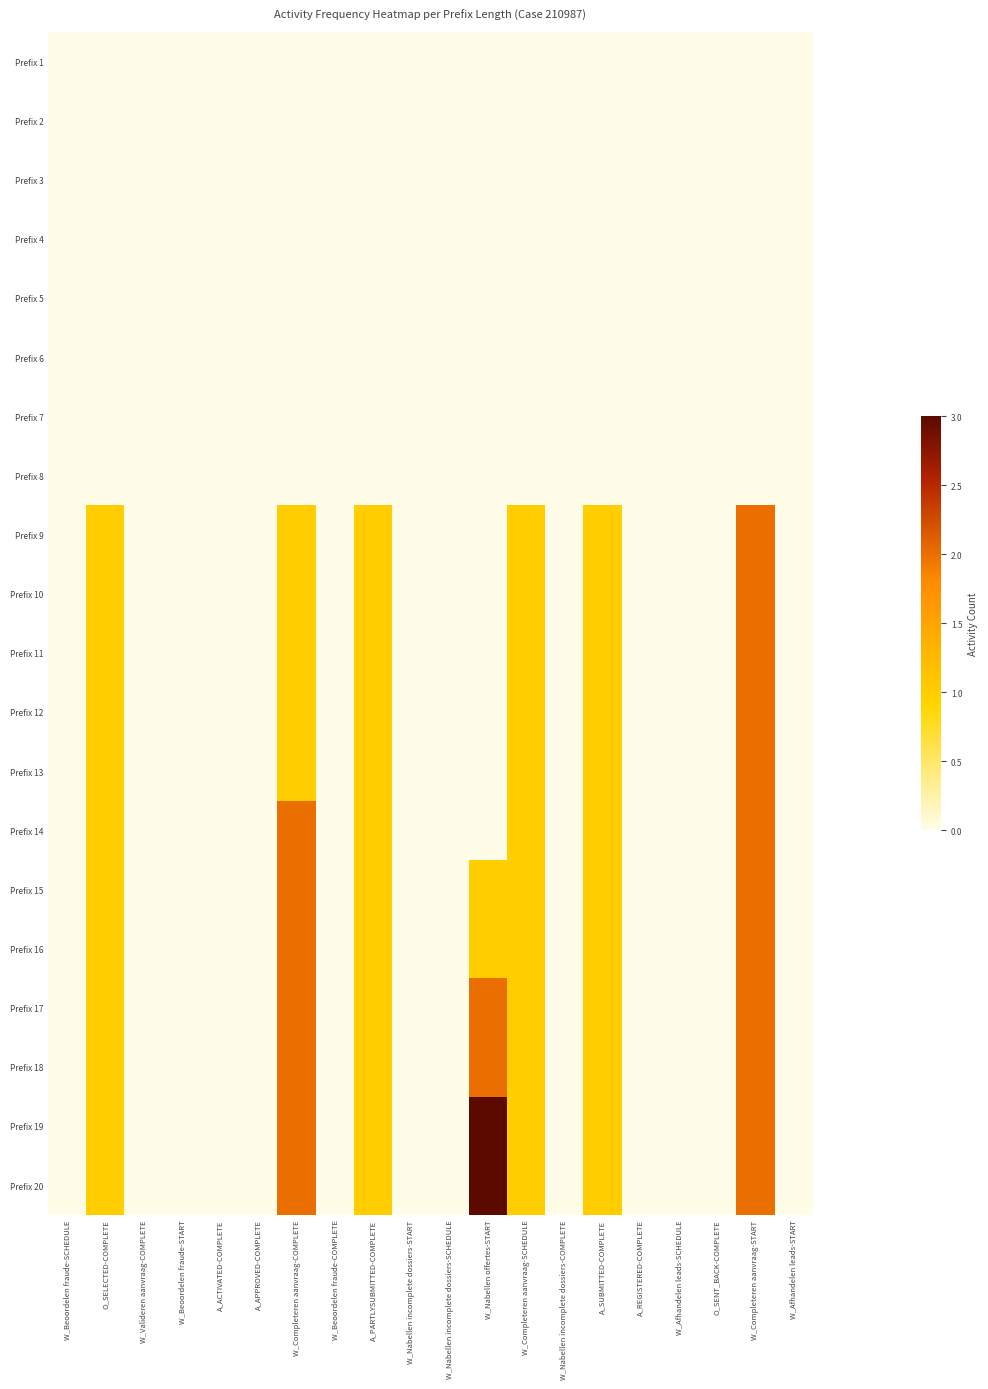

Which series changed the most between W_Valideren aanvraag-COMPLETE and W_Nabellen incomplete dossiers-COMPLETE?

Prefix 1